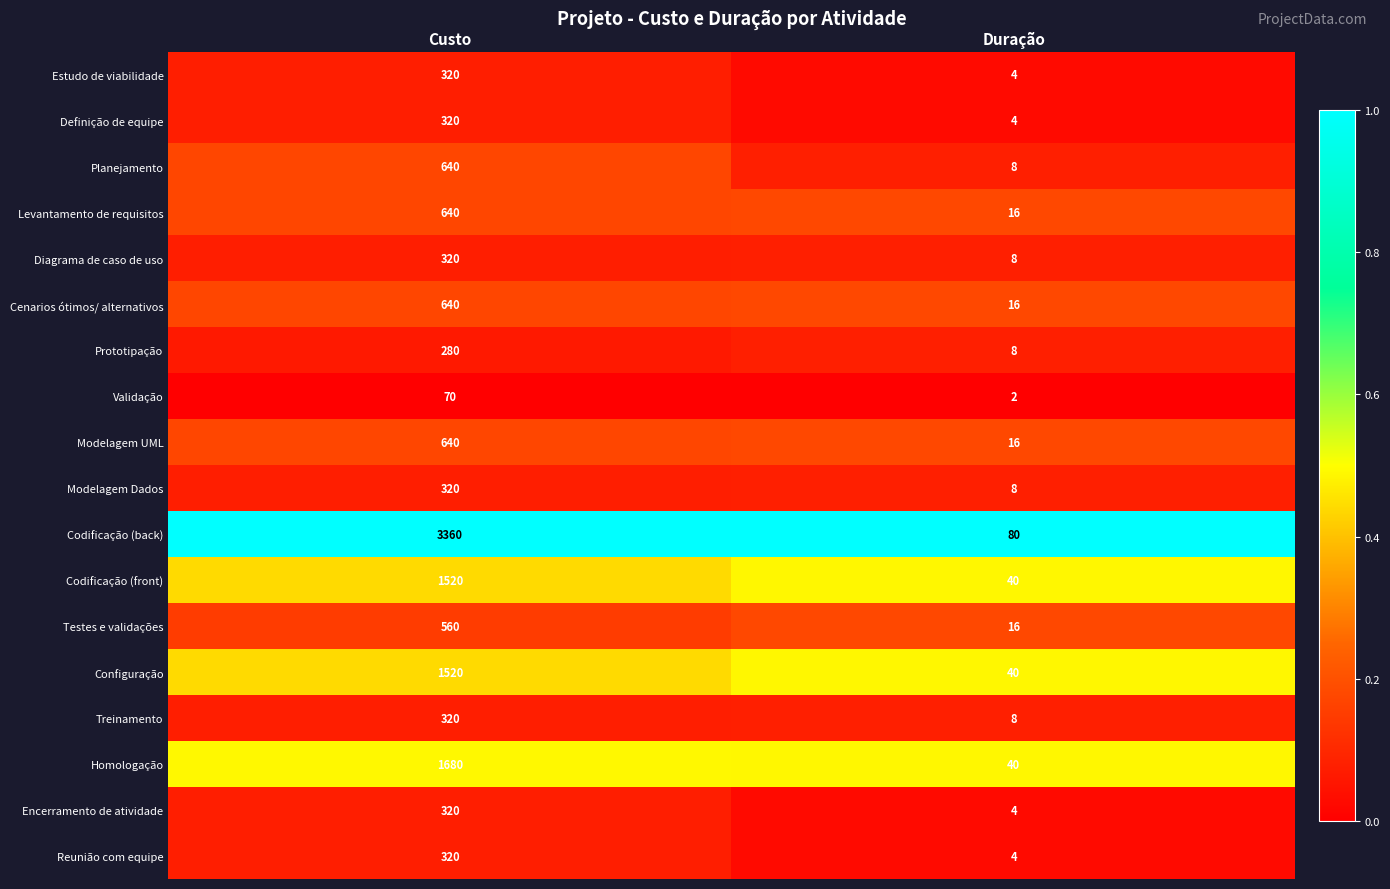

Which series changed the most between Custo and Duração?

Codificação (back)